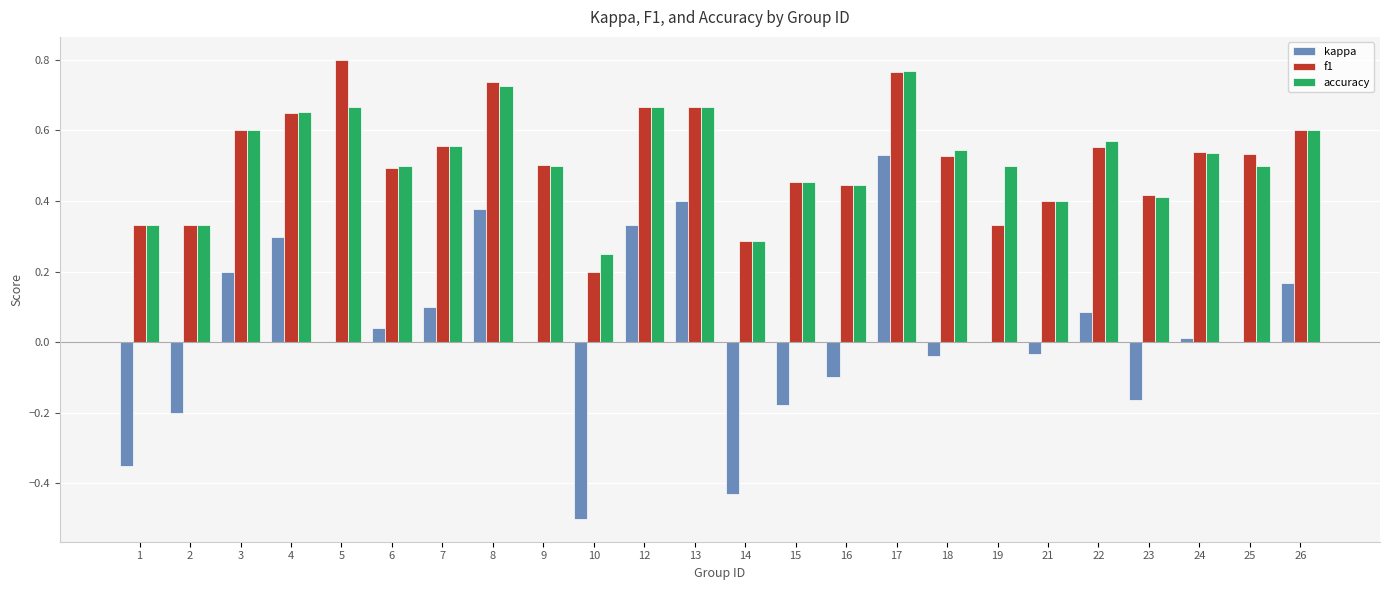

Which category has the highest value in the kappa series?

17